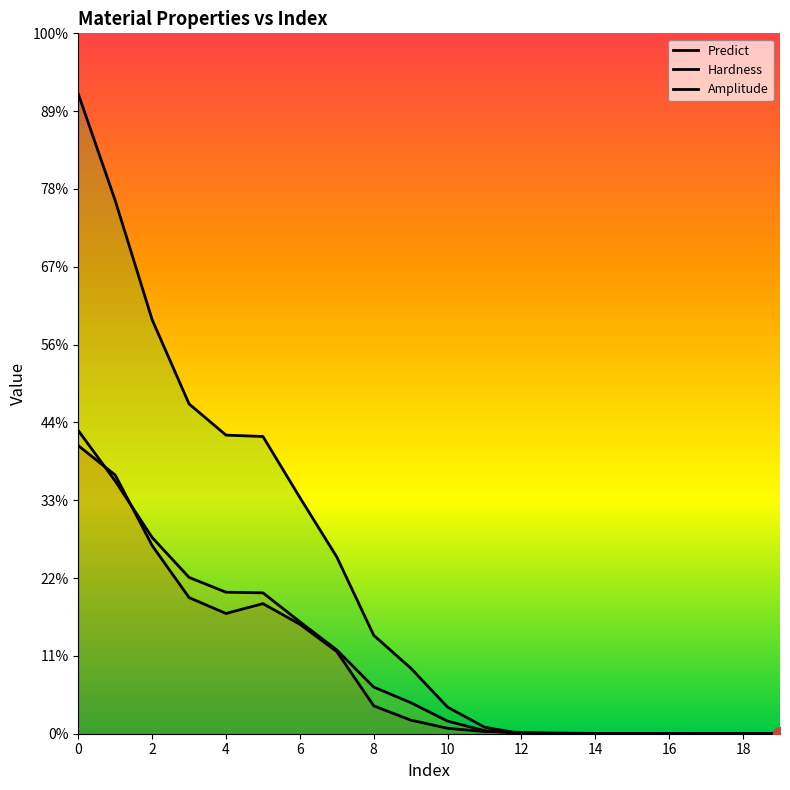

The value of Amplitude at 18 is 0.7. True or false?

False